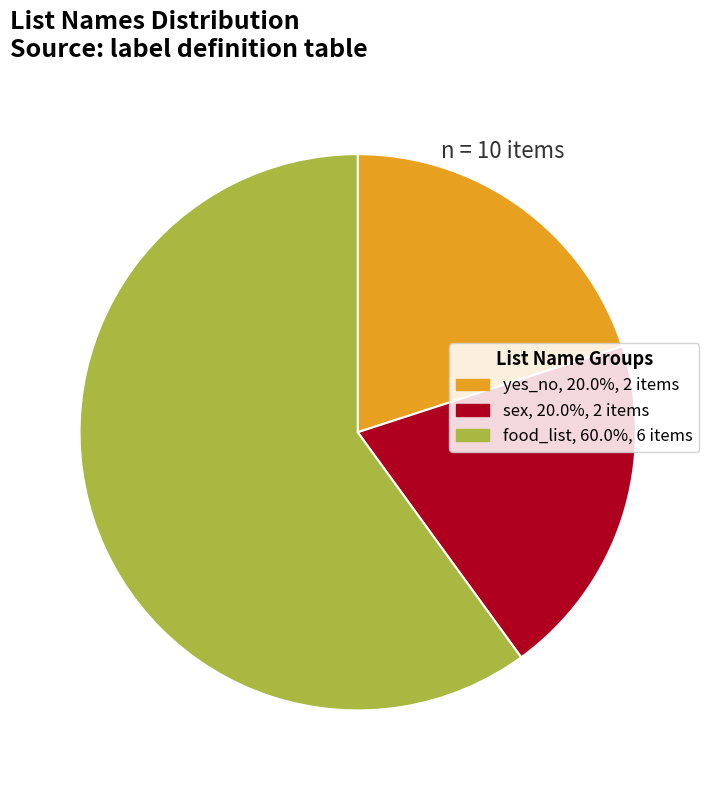

Is the sum of food_list, 60.0%, 6 items and yes_no, 20.0%, 2 items greater than half?

Yes